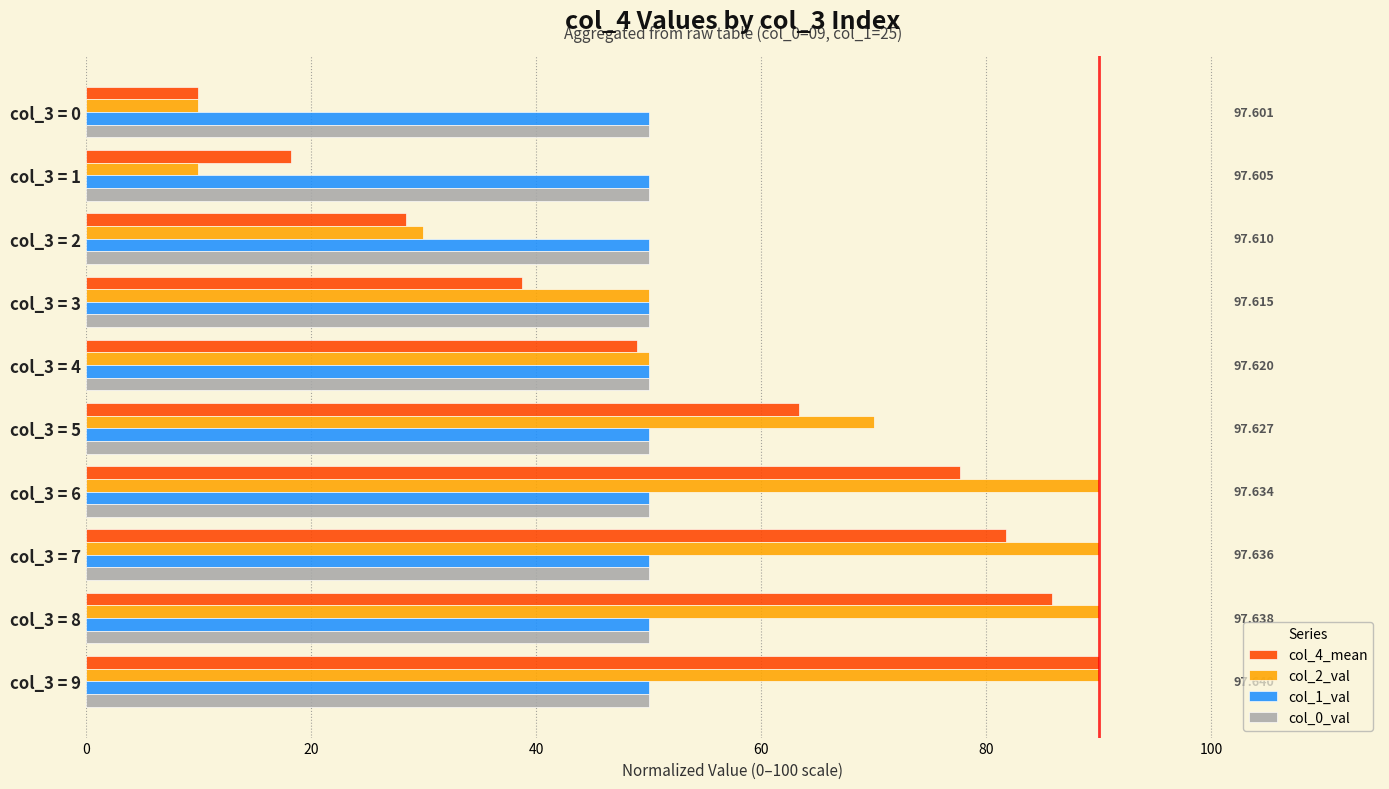

What are all the series names shown in the legend?

col_4_mean, col_2_val, col_1_val, col_0_val